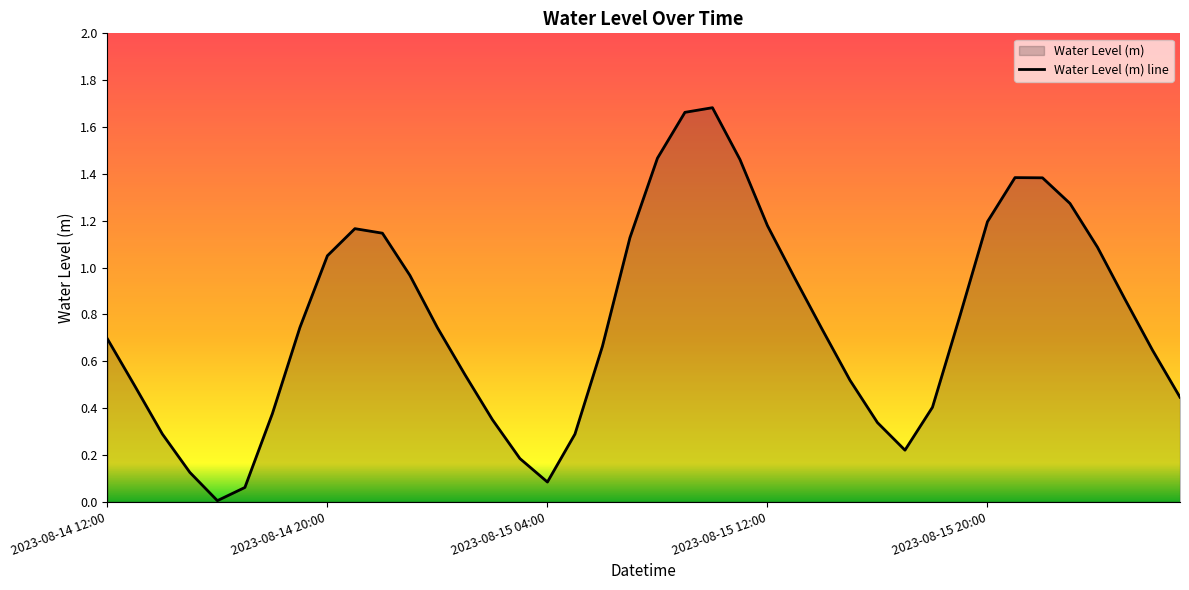

What is the difference between the maximum and second lowest values?

1.6